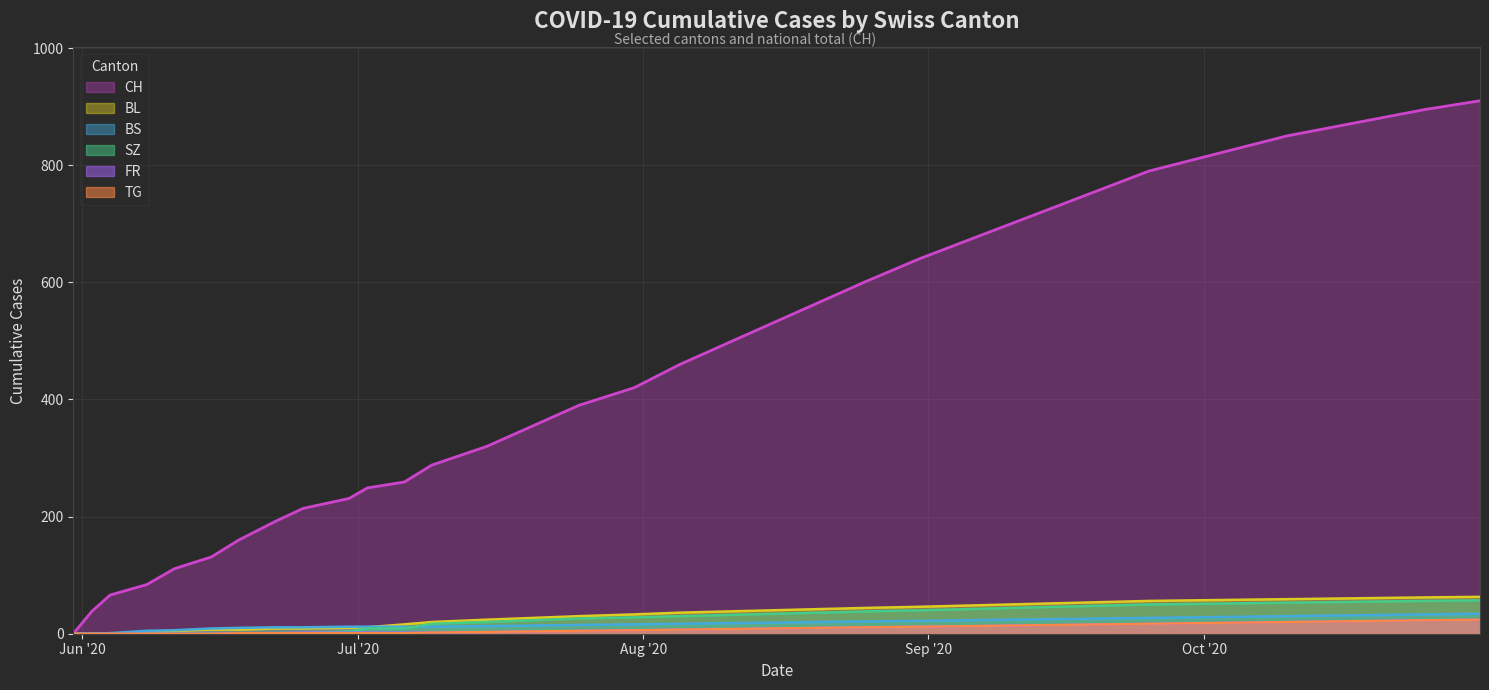

Between 2020-10-20 and 2020-07-31, which is larger?

2020-10-20